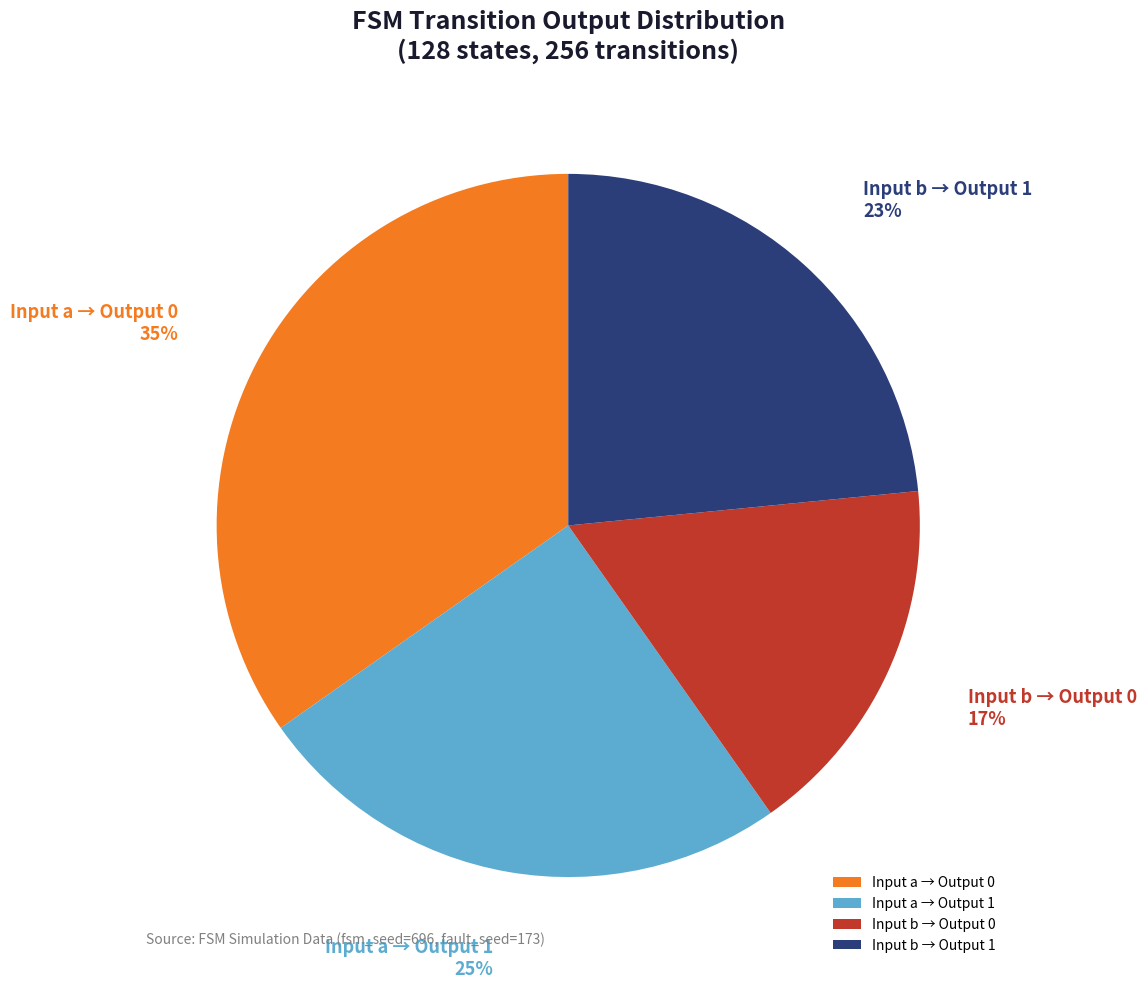

To the nearest percent, what percentage of the pie is Input a → Output 1?

25%